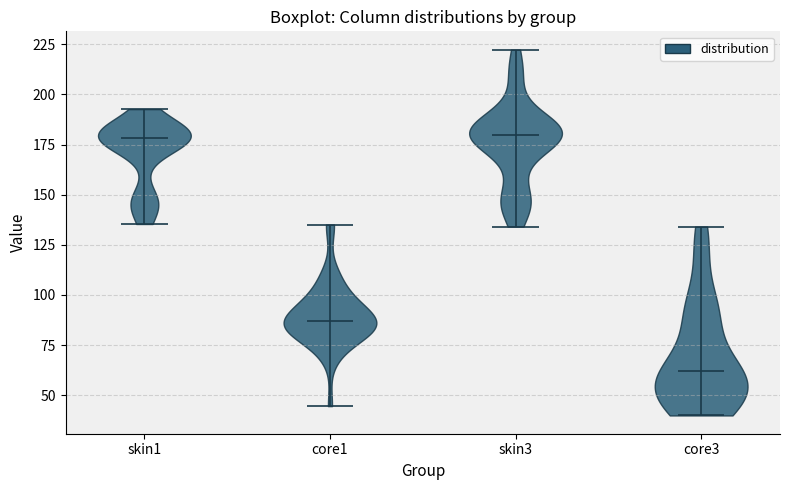

What is the lowest point the violin for core1 reaches on the y-axis? The values are not printed on the chart, so give them approximately, as read against the axis.

45